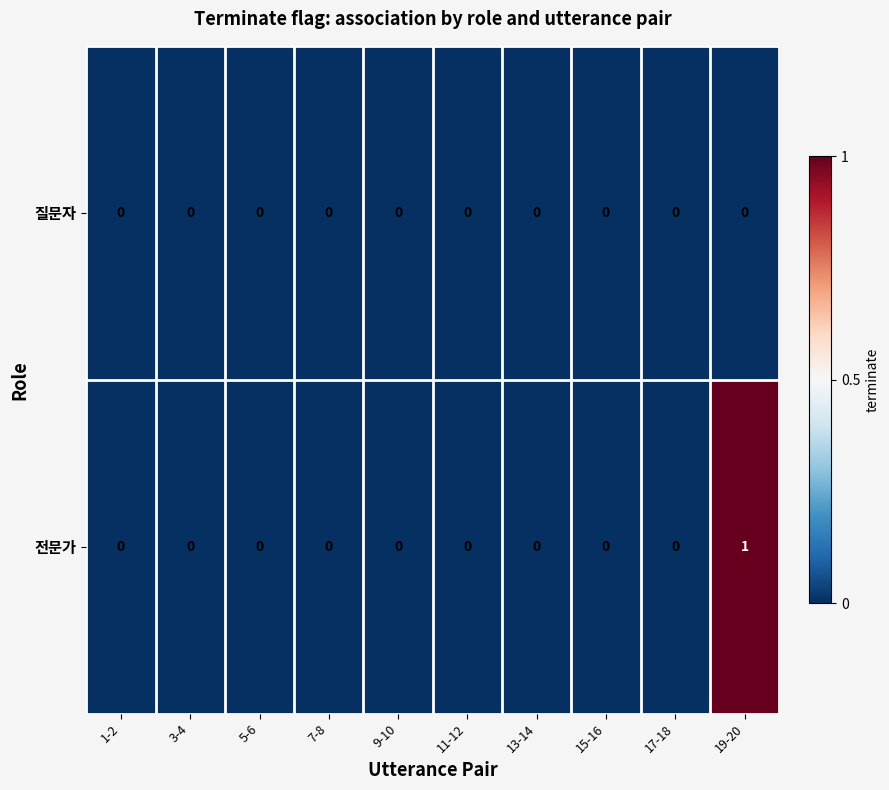

List the series in order of their peak value, highest first.

전문가, 질문자